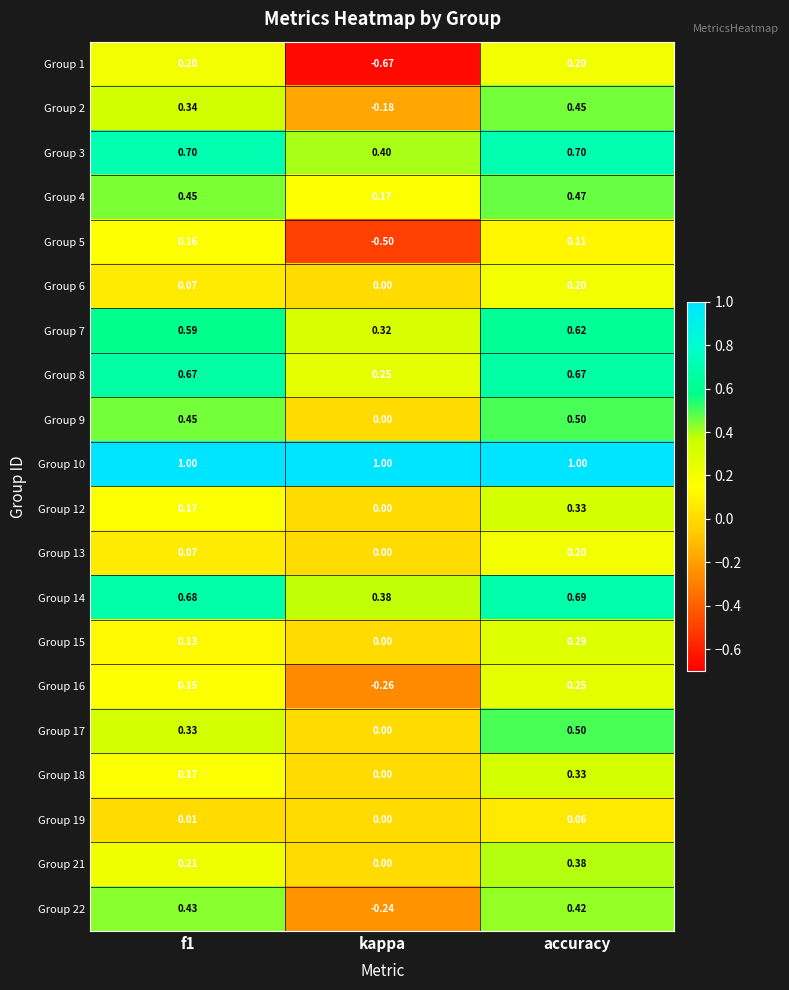

What is the total value across all series at f1?

7.0